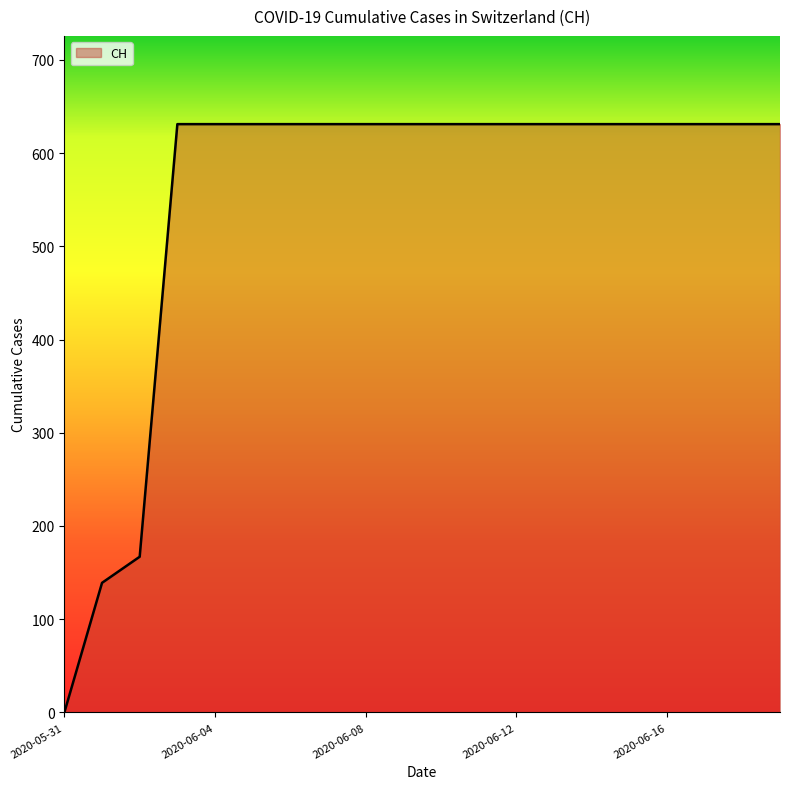

What is the maximum value shown in the chart?

631